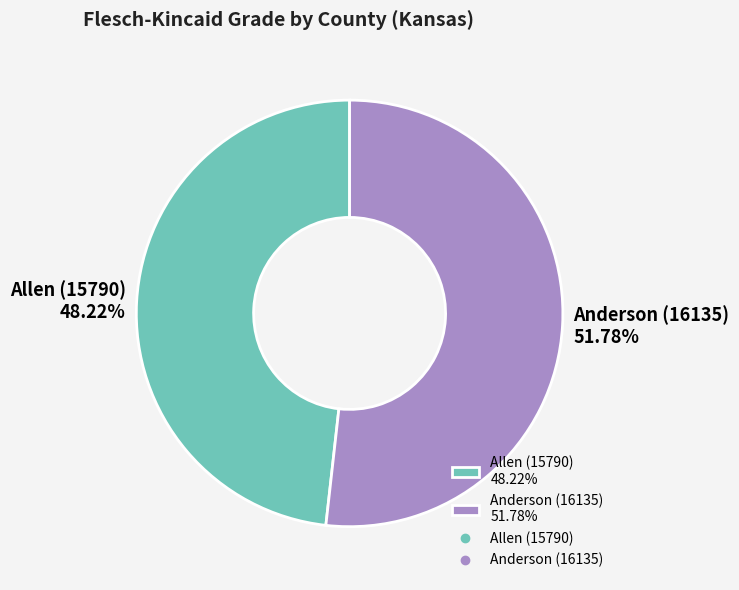

To the nearest percent, what portion does Anderson (16135) represent?

52%